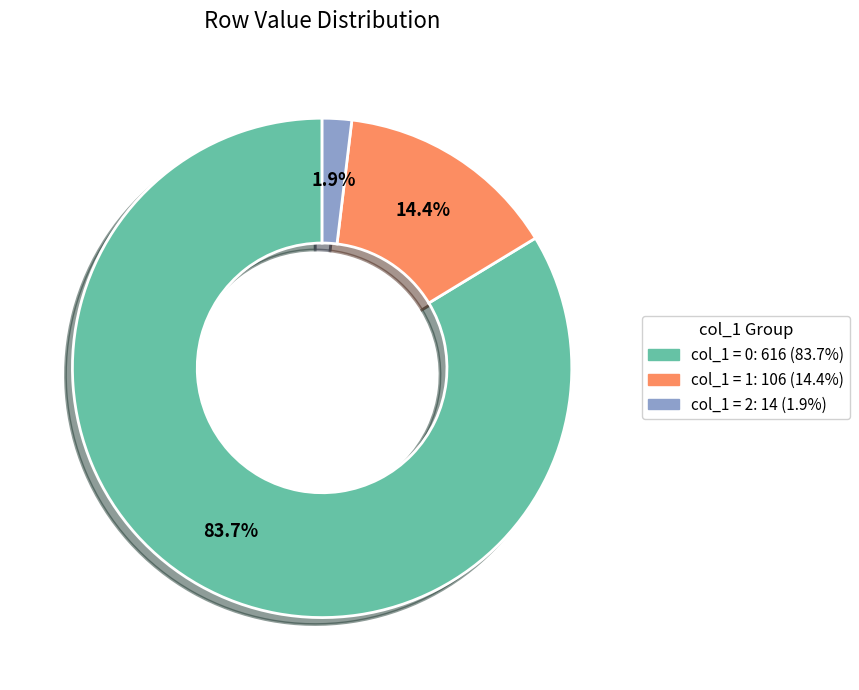

Does any single category account for the majority?

Yes